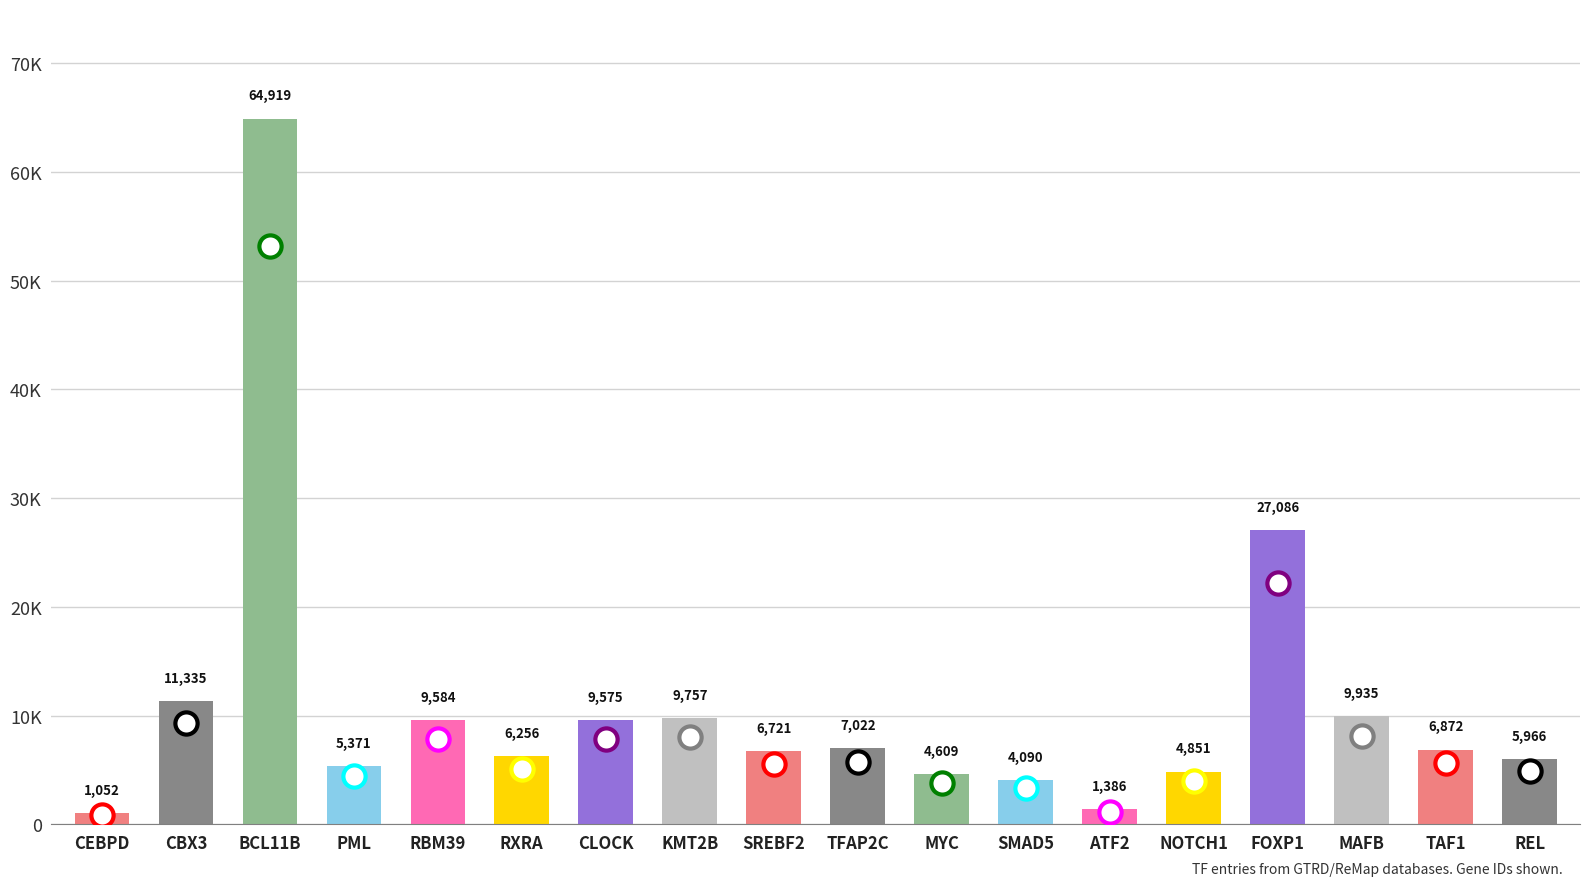

True or false: the data shows 2587 at MAFB.

False